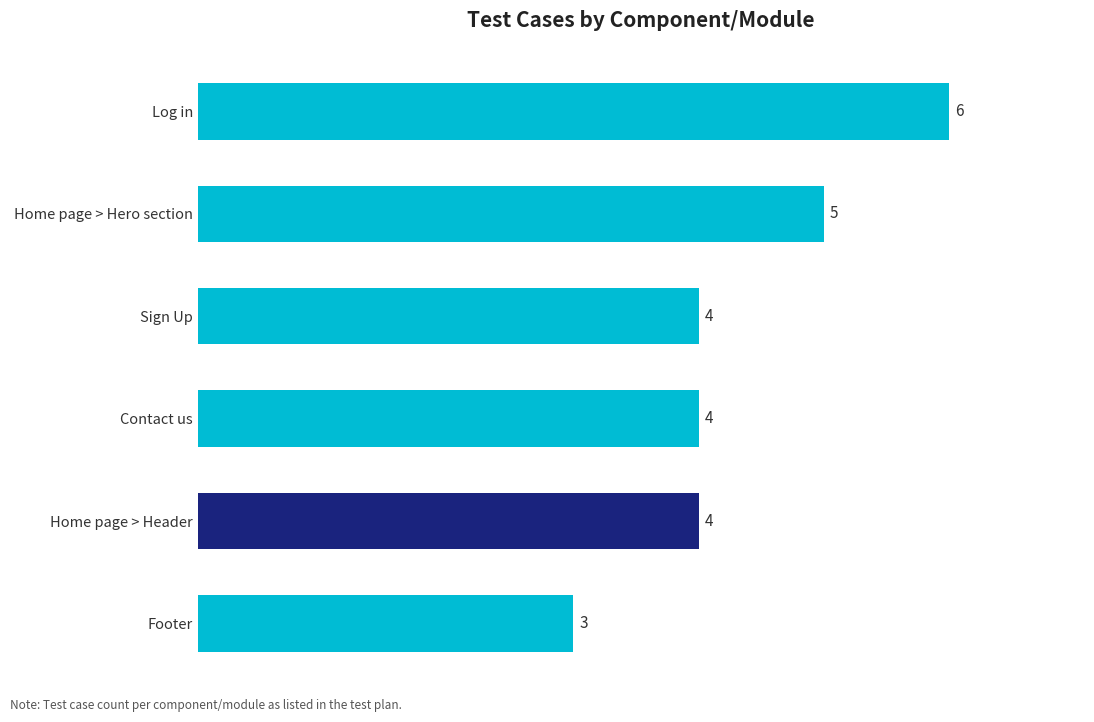

Is it true that the value at Log in is 9?

False